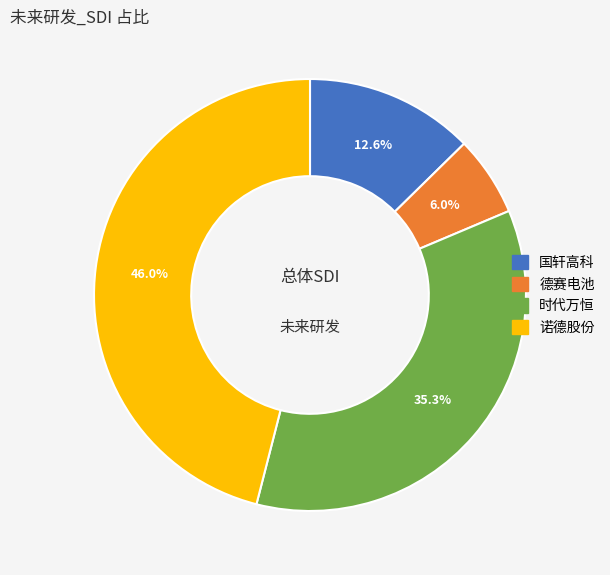

Does 国轩高科 represent more than half of the total?

No